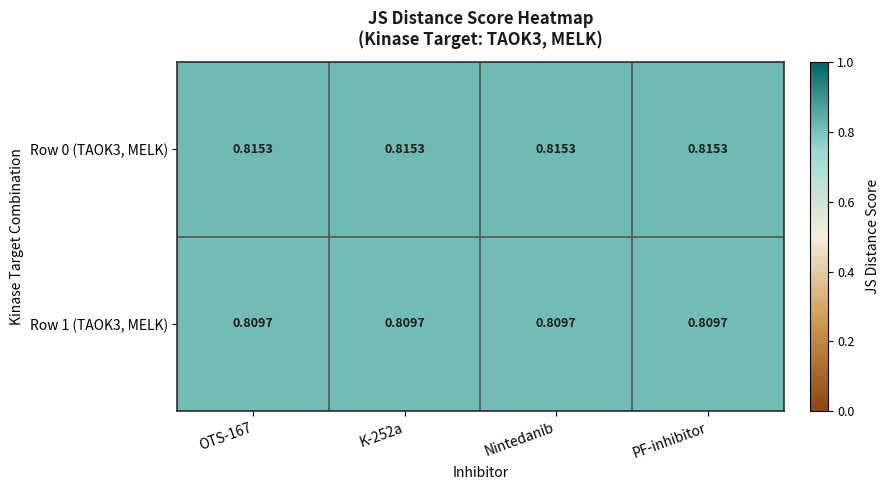

Is the value of Row 1 (TAOK3, MELK) at PF-inhibitor greater than the value of Row 0 (TAOK3, MELK) at Nintedanib?

No